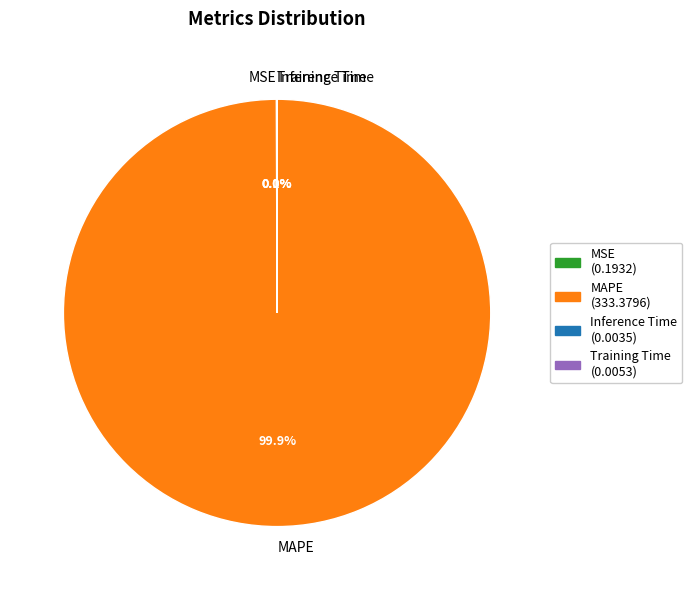

Which category accounts for the majority?

MAPE